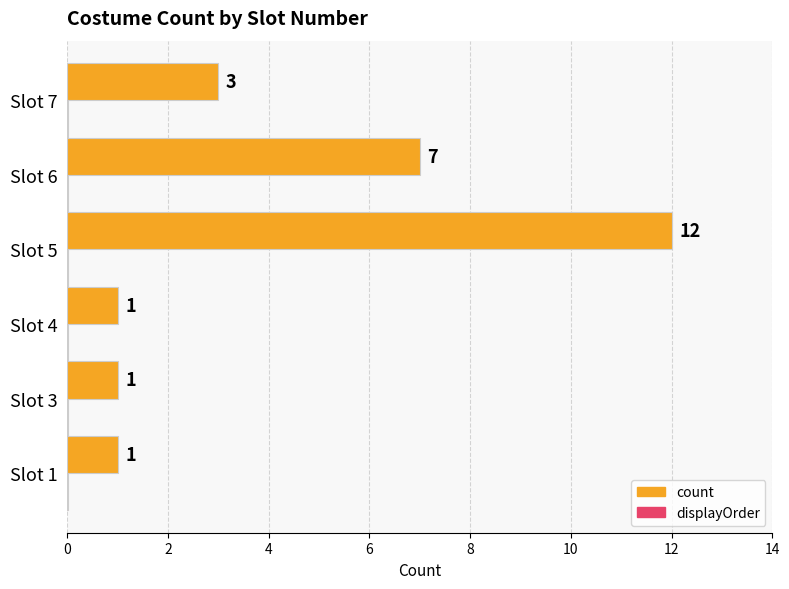

At which category is the sum across all series the highest?

Slot 5